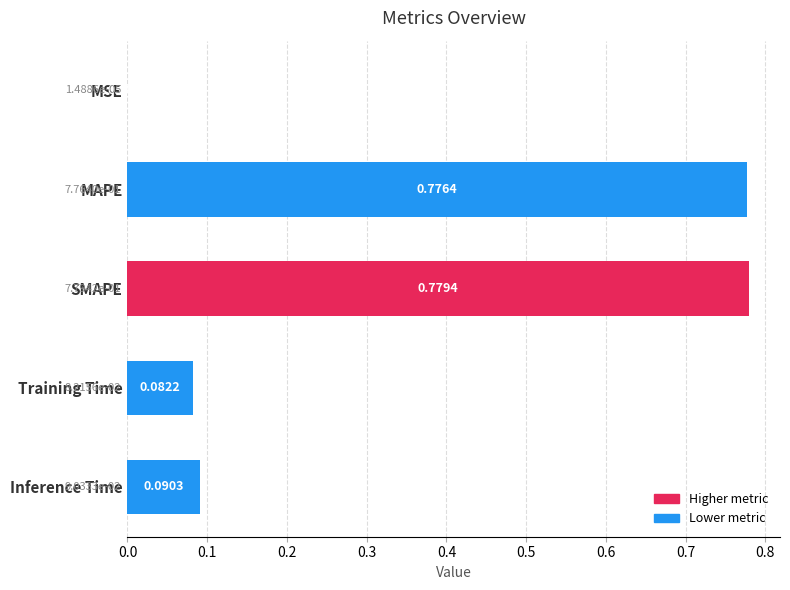

Between SMAPE and MAPE, which is larger?

SMAPE